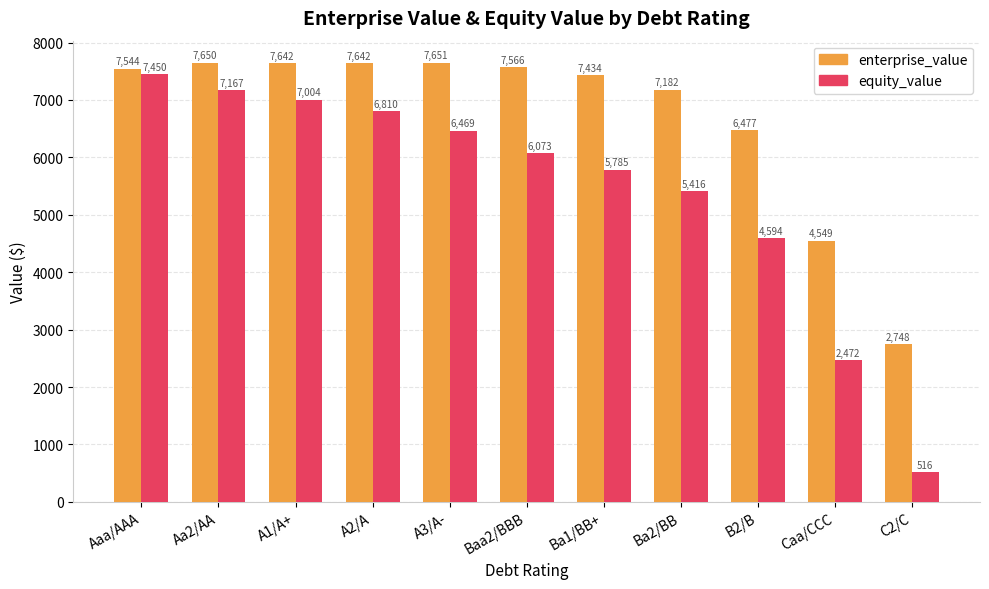

The value of enterprise_value at Aa2/AA is 7649.6. True or false?

True